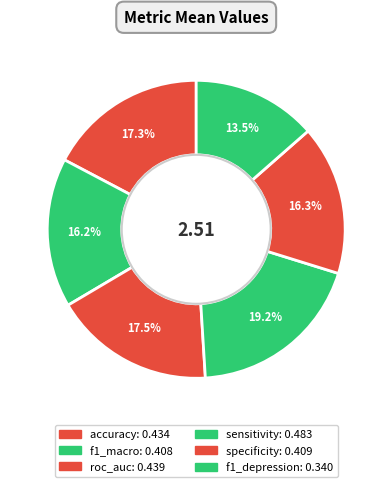

To the nearest percent, what is the average slice percentage?

17%